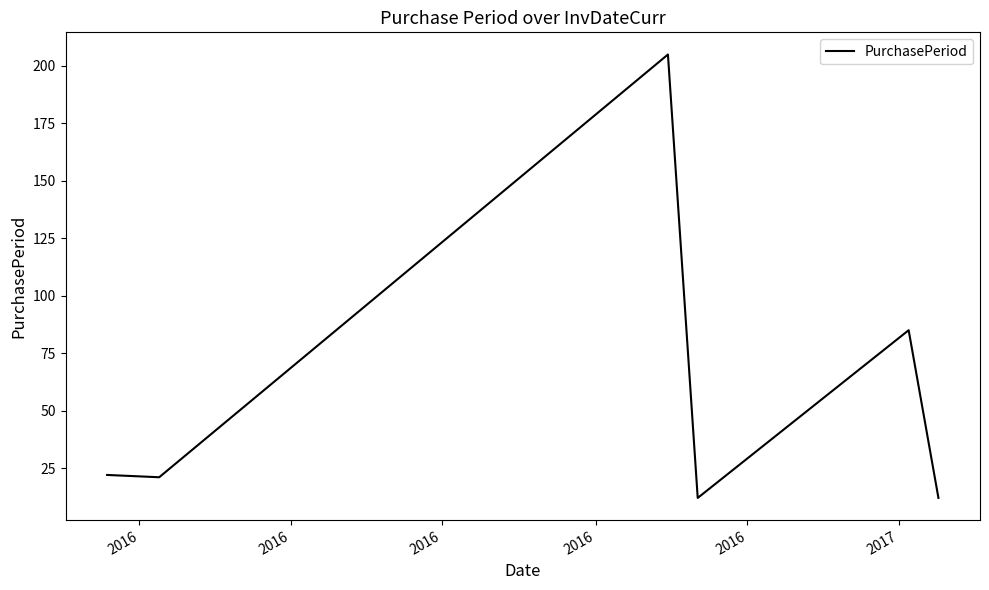

True or false: there are more than 1 points higher than both neighbors.

True